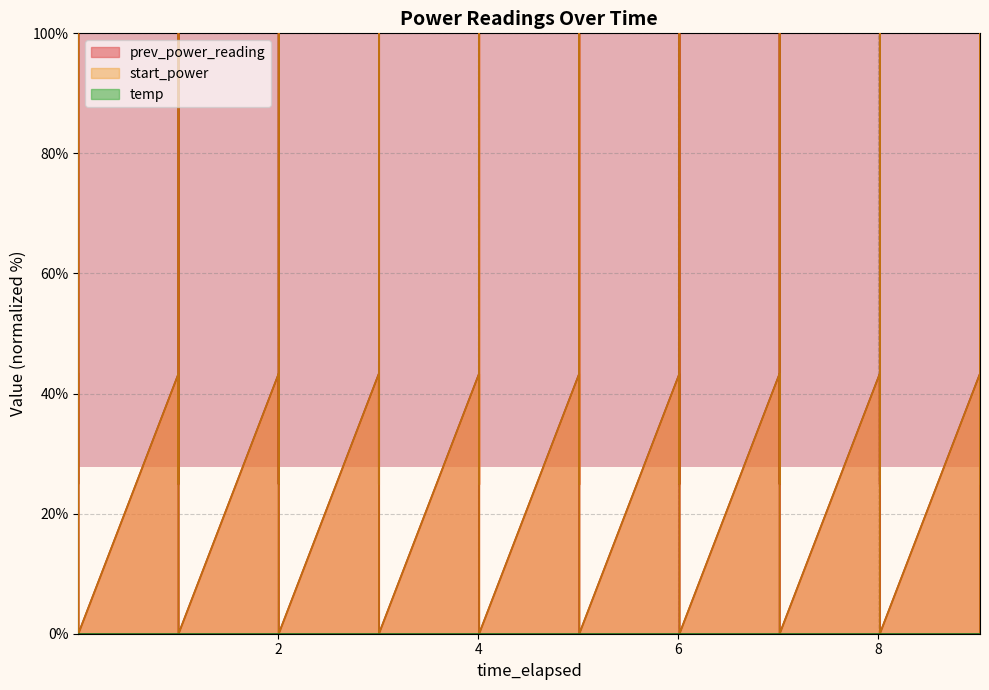

Is the value of start_power at 1.001957988 greater than the value of prev_power_reading at 2.004028744?

No